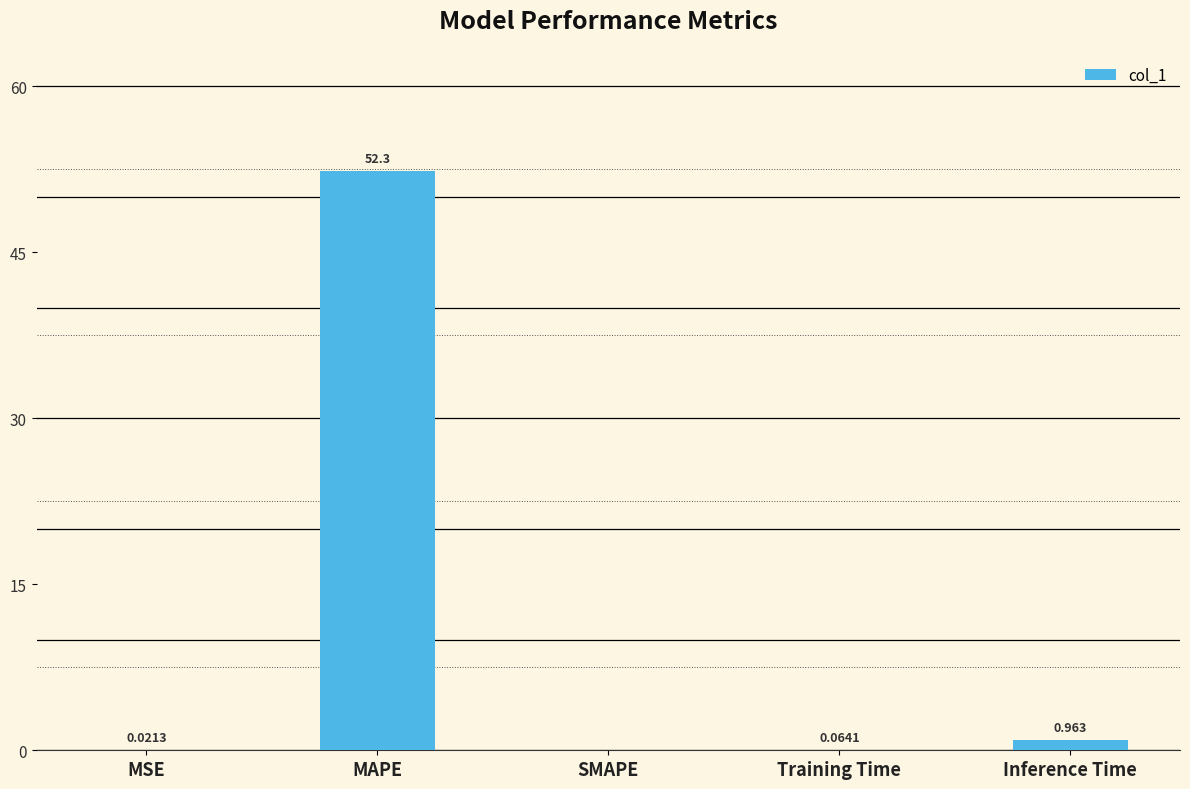

How many categories are shown in the chart?

5